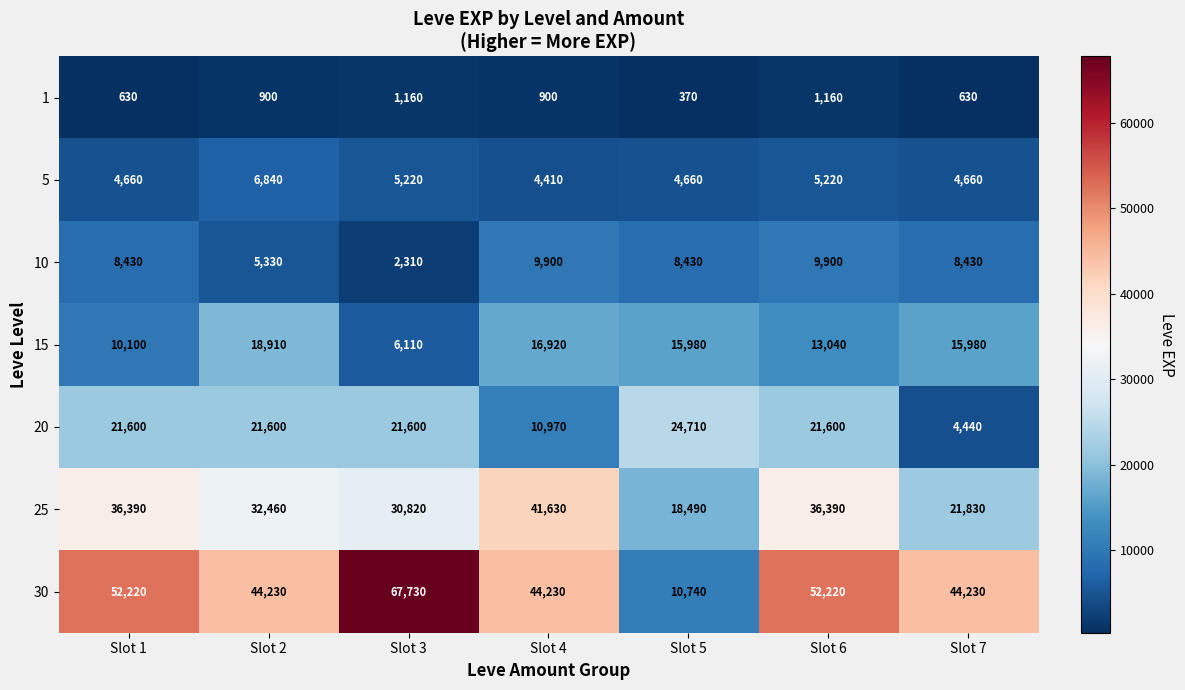

What is the smallest value displayed?

370